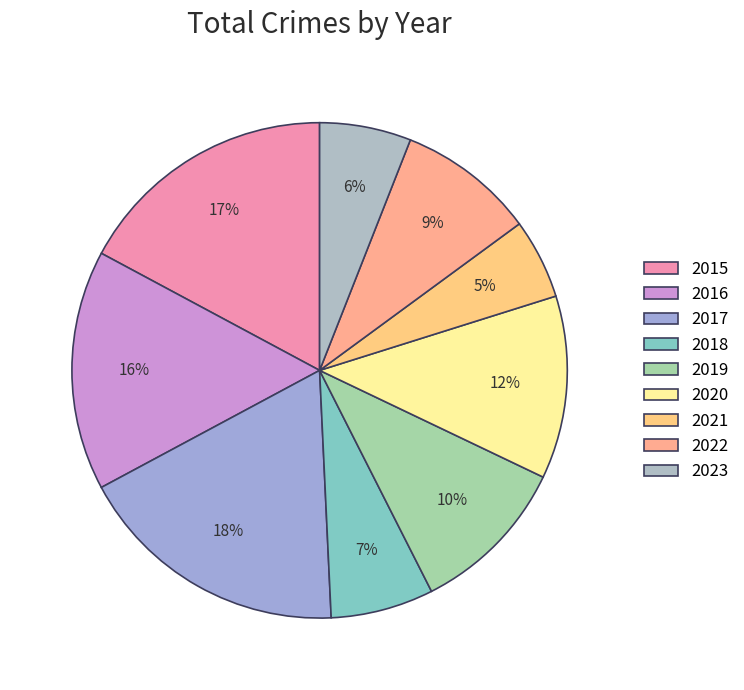

What portion of the pie excludes 2023?

94.0%